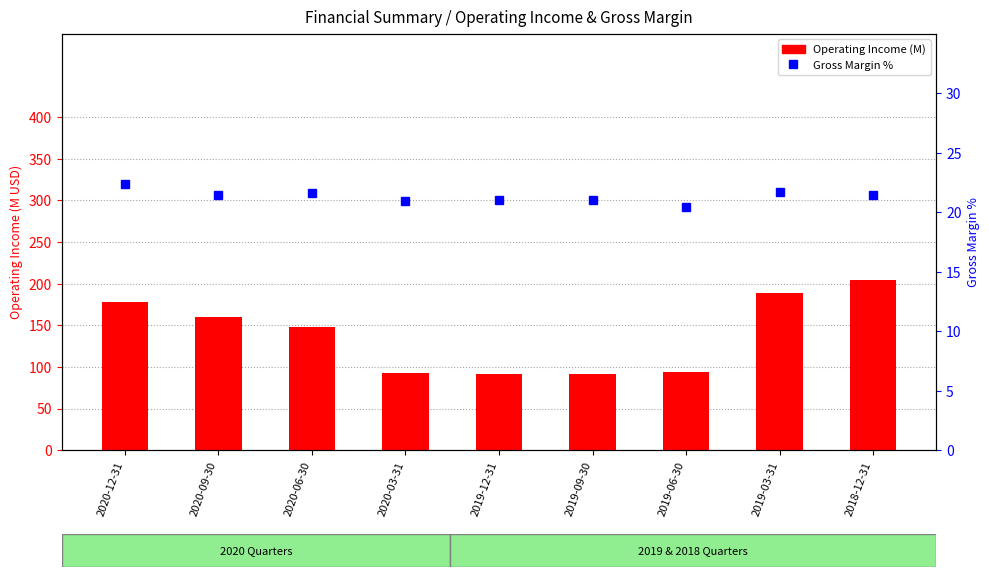

At which label does Operating Income (M) first exceed 147?

2020-12-31